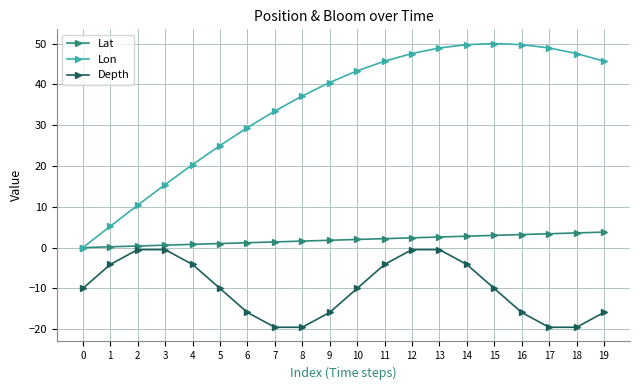

What is the difference between the maximum and minimum values in the Lat series?

3.8